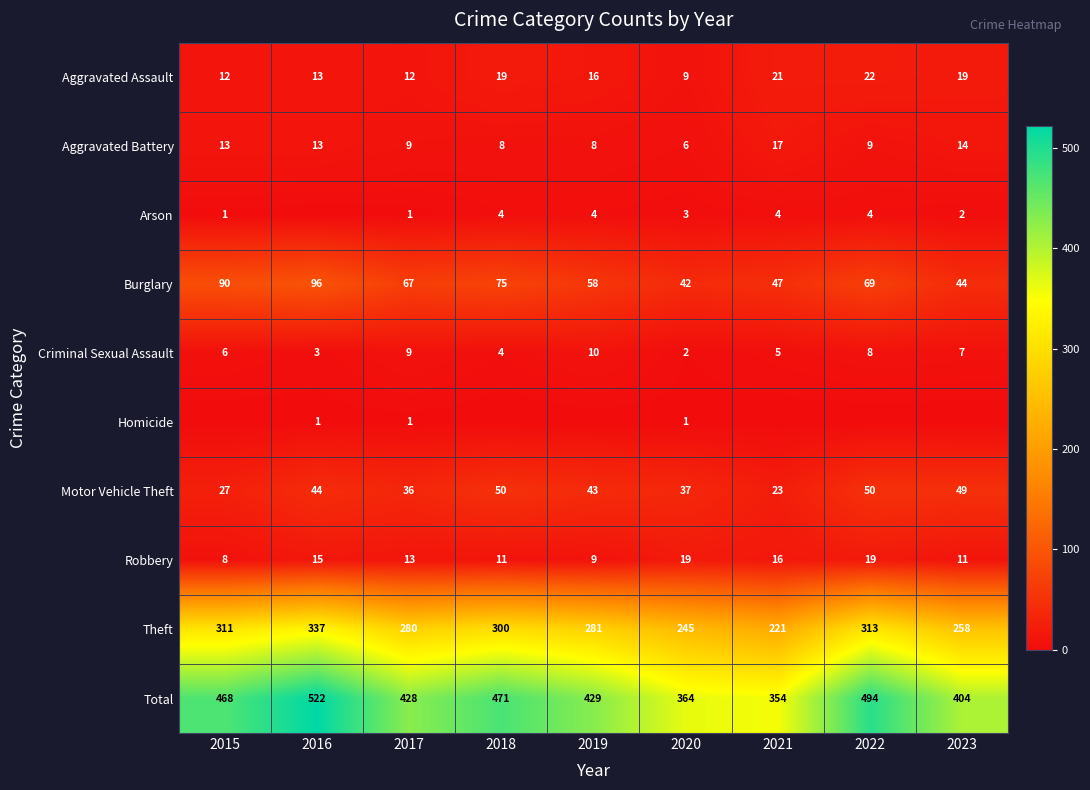

Is the value of Total at 2018 greater than the value of Motor Vehicle Theft at 2016?

Yes